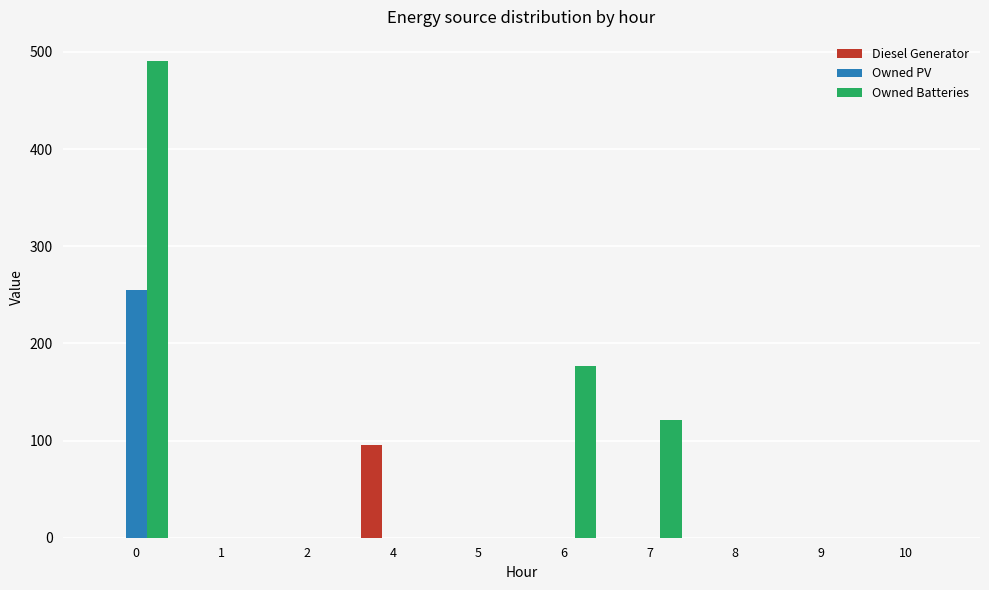

The Owned PV series shows -141 at 7. True or false?

False